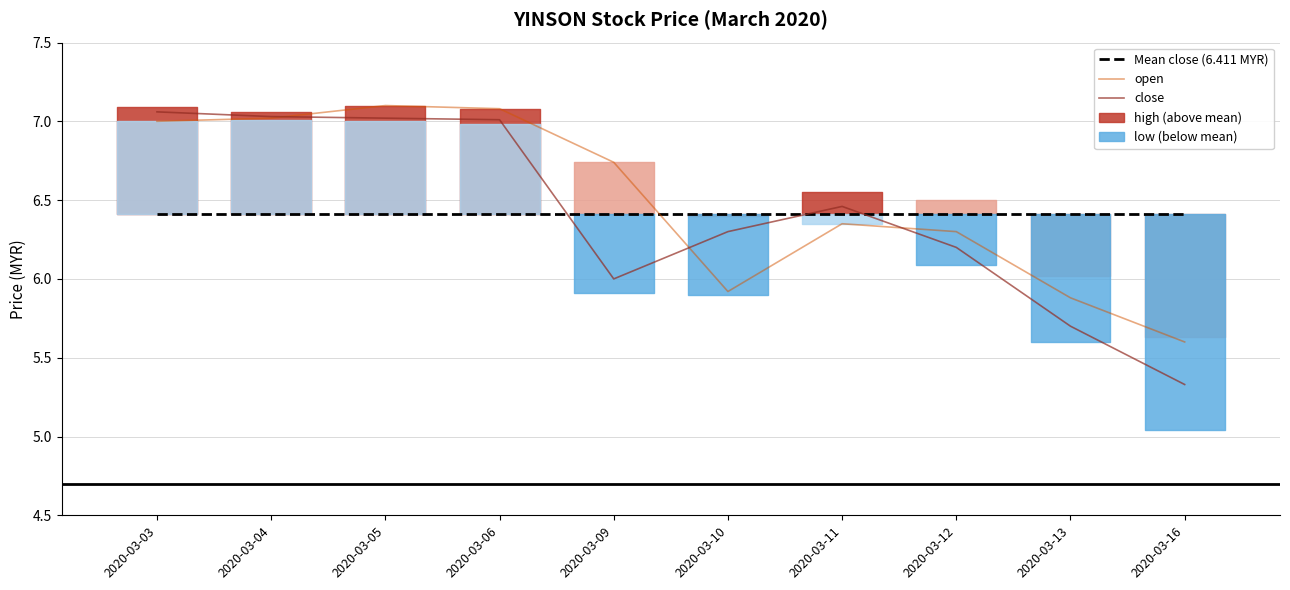

How many values in the open series exceed 6?

7